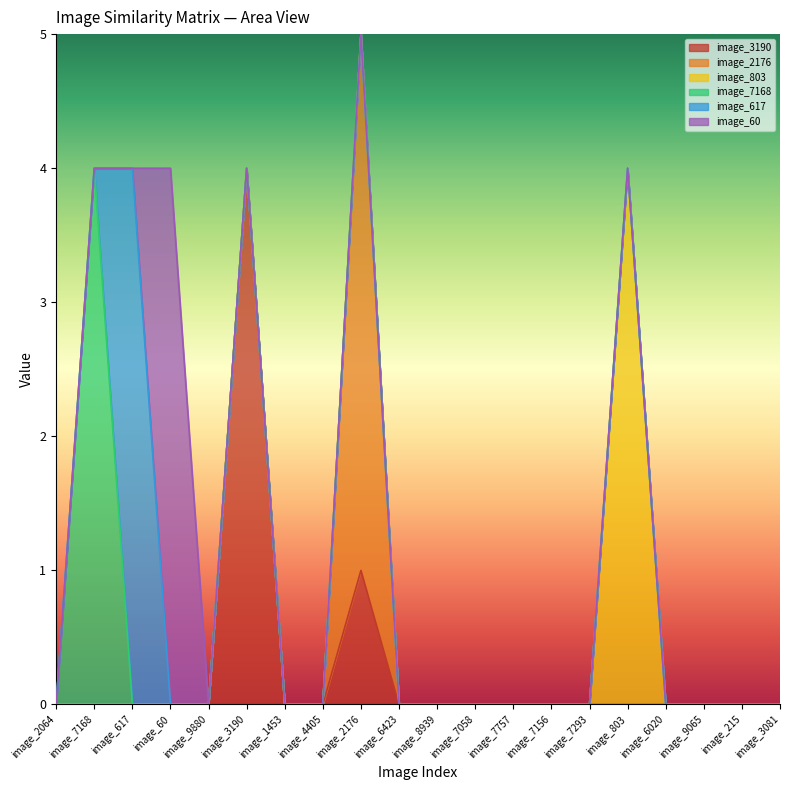

Reading left to right, what are all the values shown in this chart?

image_3190: 0	0	0	0	0	4	0	0	1	0	0	0	0	0	0	0	0	0	0	0
image_2176: 0	0	0	0	0	0	0	0	4	0	0	0	0	0	0	0	0	0	0	0
image_803: 0	0	0	0	0	0	0	0	0	0	0	0	0	0	0	4	0	0	0	0
image_7168: 0	4	0	0	0	0	0	0	0	0	0	0	0	0	0	0	0	0	0	0
image_617: 0	0	4	0	0	0	0	0	0	0	0	0	0	0	0	0	0	0	0	0
image_60: 0	0	0	4	0	0	0	0	0	0	0	0	0	0	0	0	0	0	0	0